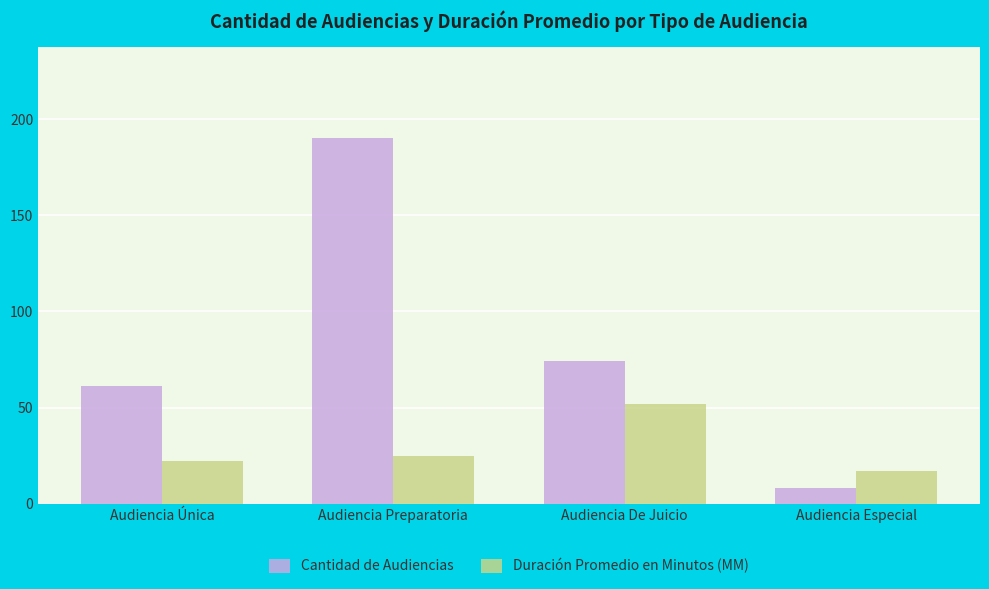

Where is Cantidad de Audiencias nearest to the value 99?

Audiencia De Juicio